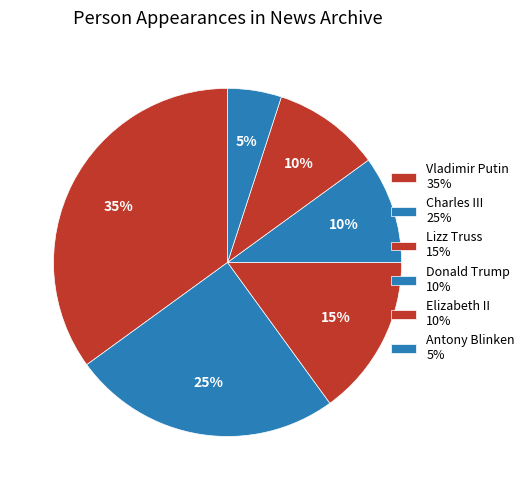

How many segments does this pie chart have?

6